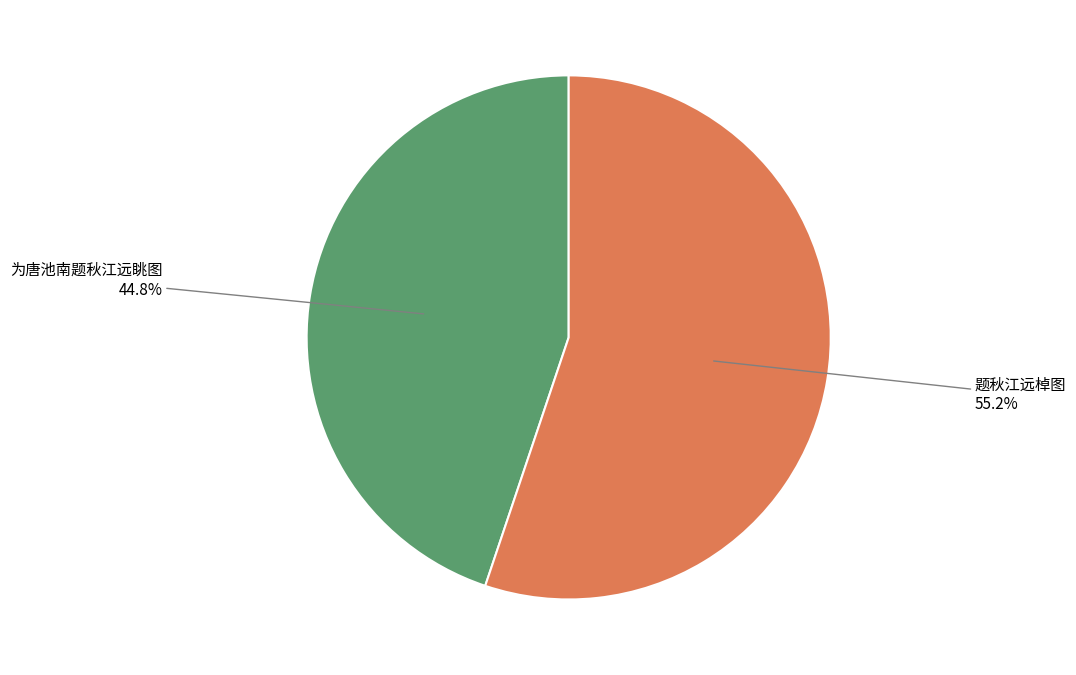

Does any single category account for the majority?

Yes